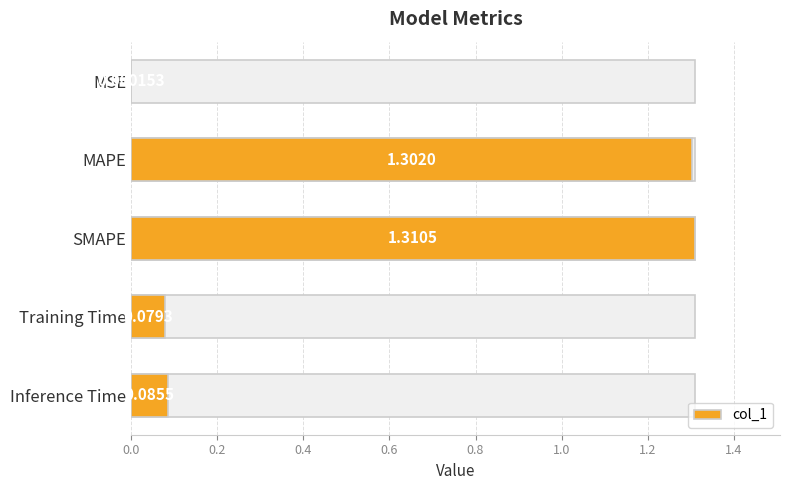

What is the change in value from 0.2 to 0.6?

-1.2